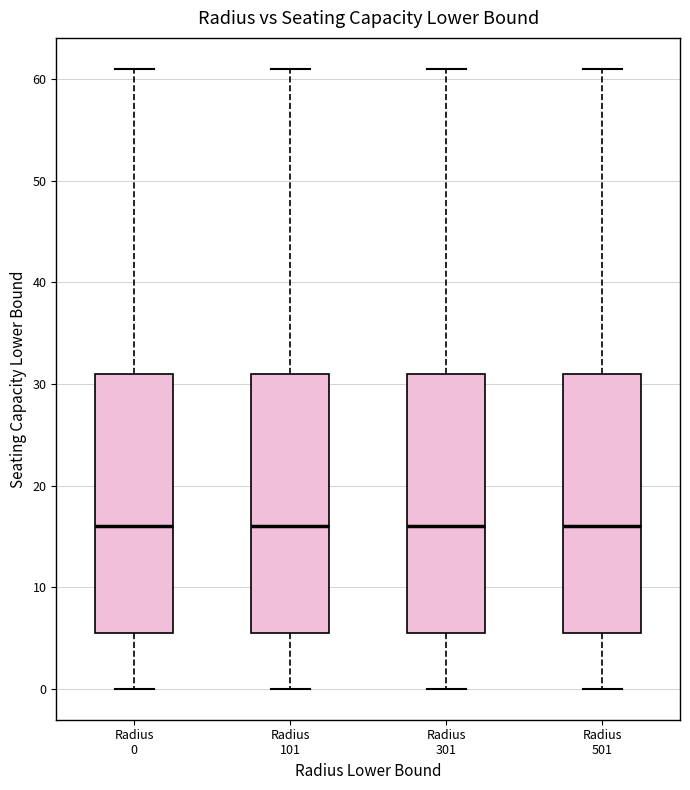

Reading left to right, transcribe this box plot: for each box, give where its median line is, the range the box spans, and where its two whiskers end, as read against the y-axis. The values are not printed on the chart, so give them approximately, as read against the axis.

Radius 0: median 16, box 6 to 31, whiskers 0 to 61
Radius 101: median 16, box 6 to 31, whiskers 0 to 61
Radius 301: median 16, box 6 to 31, whiskers 0 to 61
Radius 501: median 16, box 6 to 31, whiskers 0 to 61